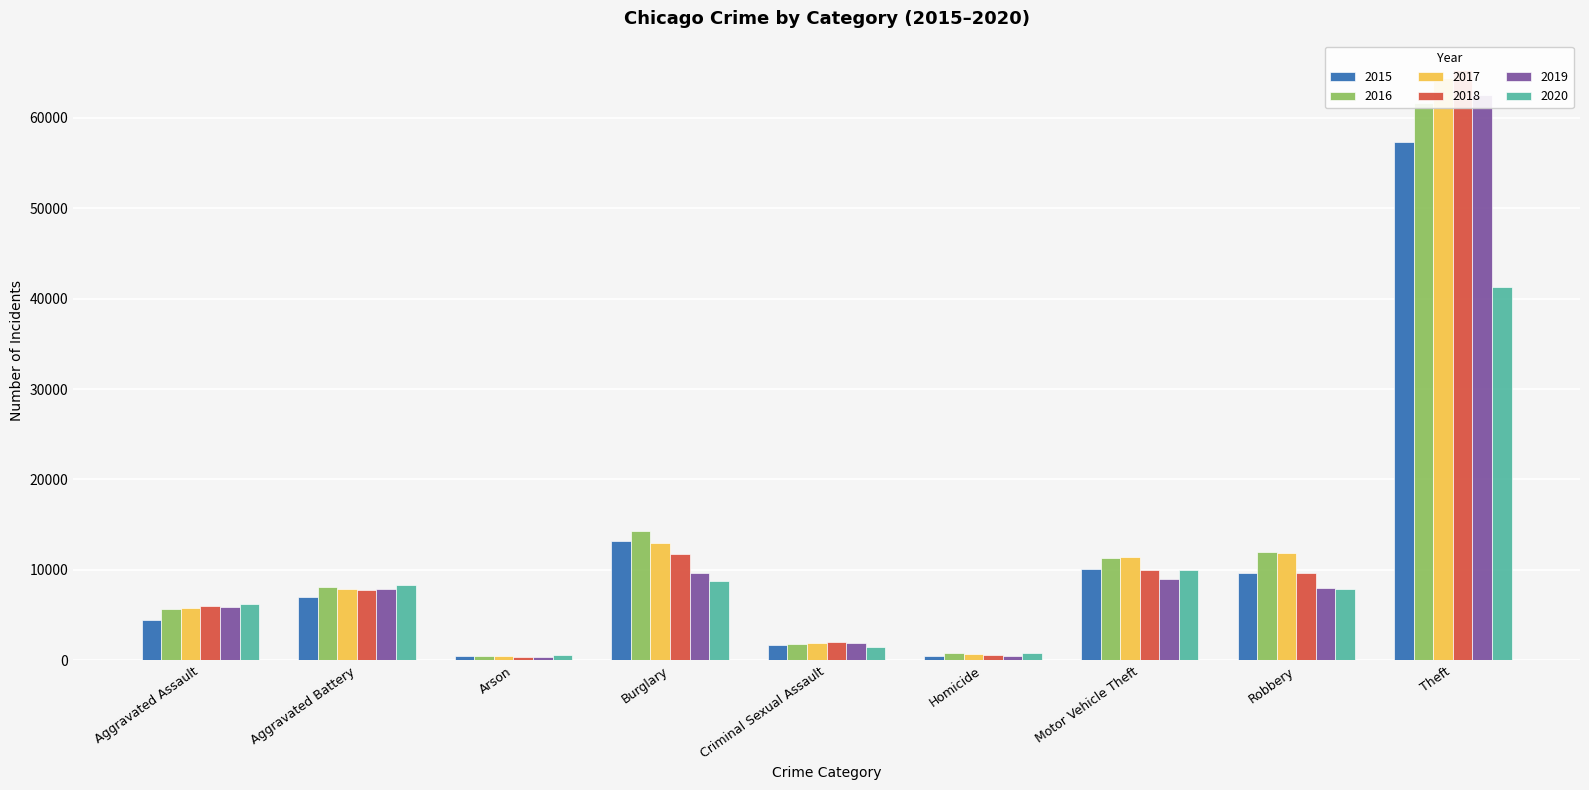

What is the total value across all series at Criminal Sexual Assault?

10881